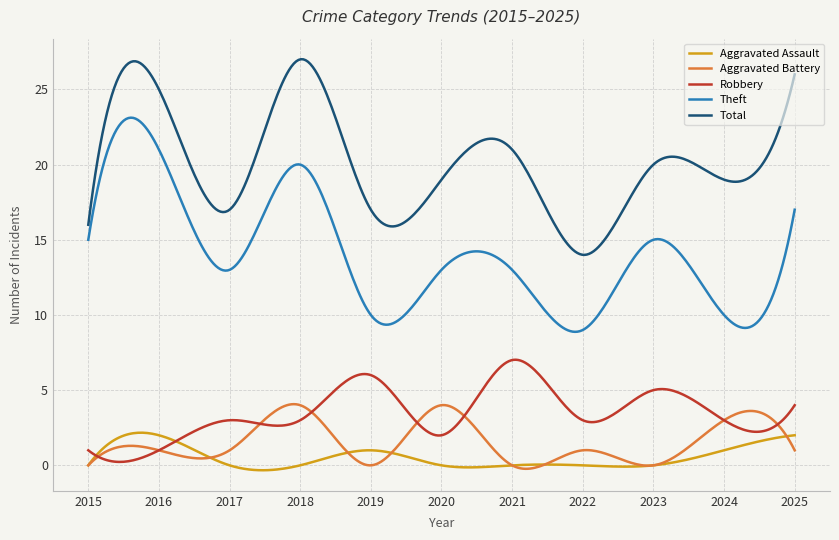

What is the minimum value for Total?

14.0